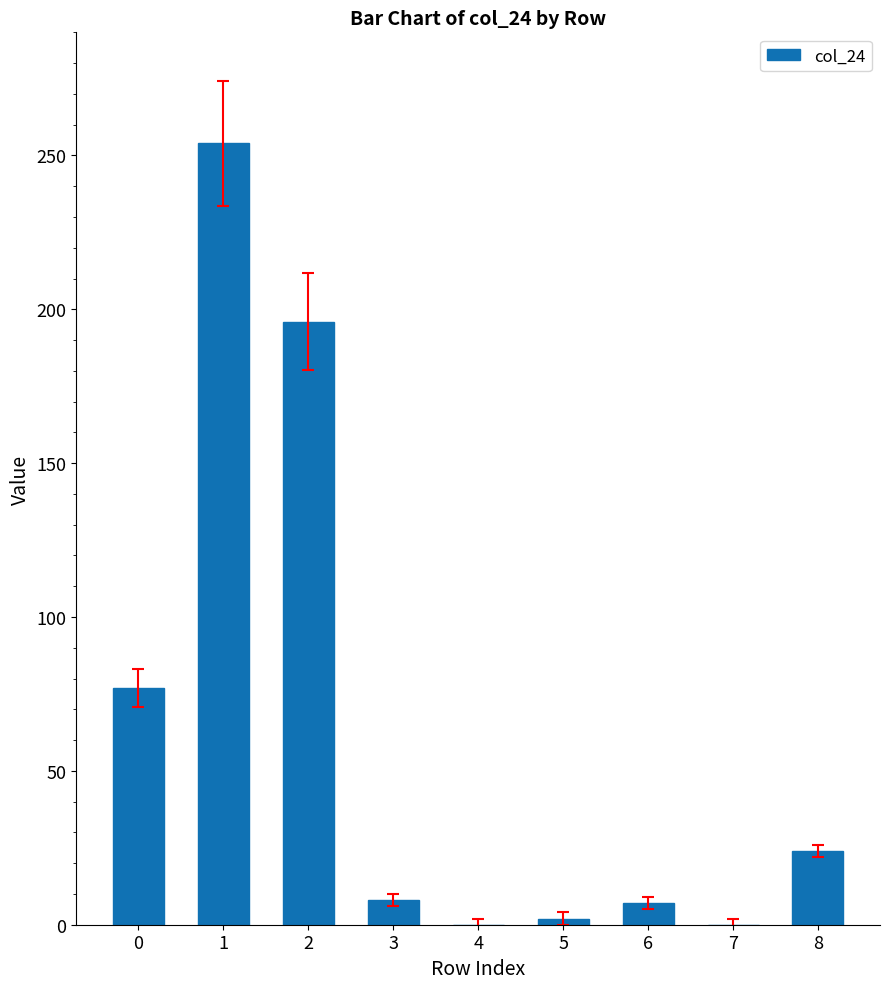

At which category does the chart reach its peak across all series?

1